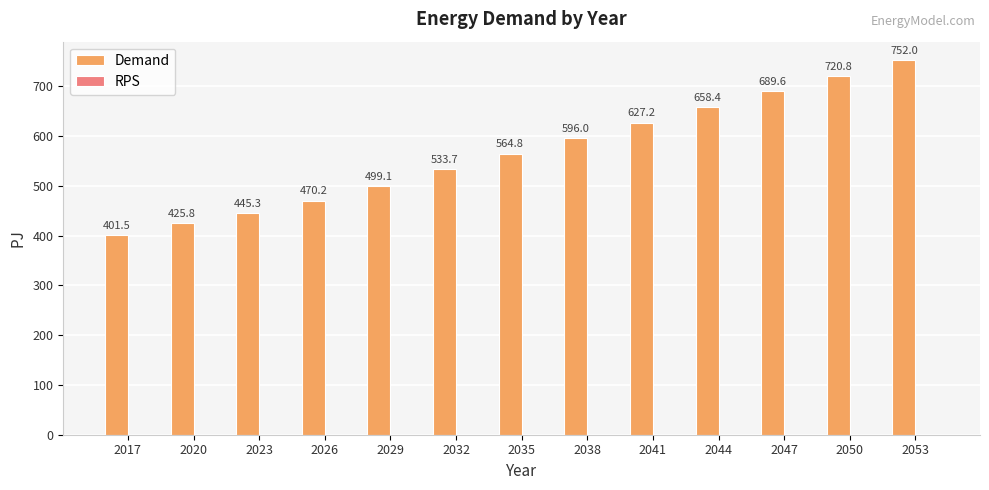

Rank the categories by value from highest to lowest.

2053, 2050, 2047, 2044, 2041, 2038, 2035, 2032, 2029, 2026, 2023, 2020, 2017